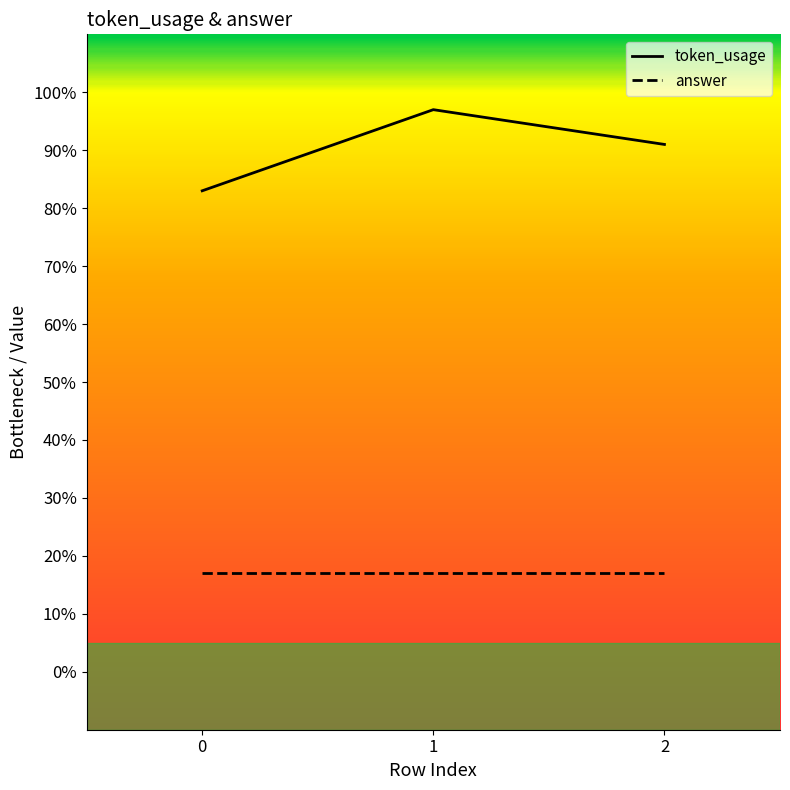

What is the maximum value shown in the chart?

97